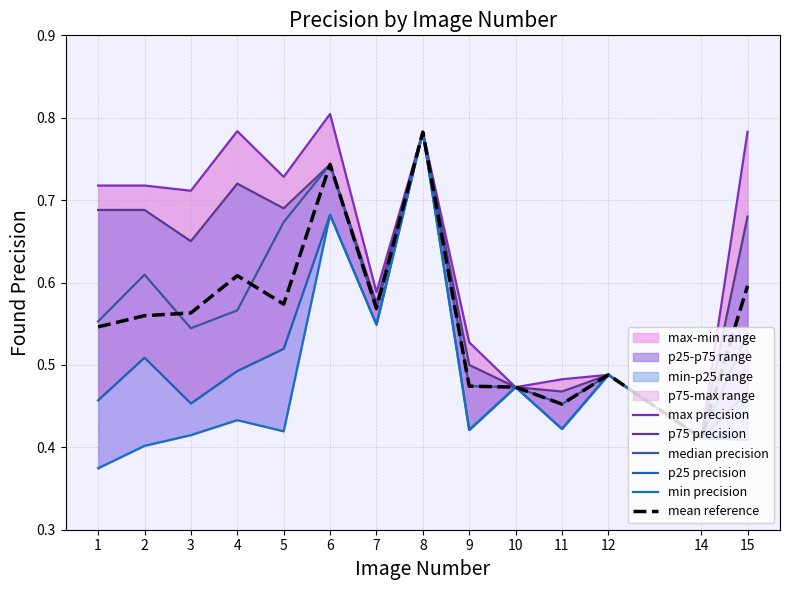

Rank the series at 9 from lowest to highest value.

p25 precision, min precision, mean reference, median precision, p75 precision, max precision